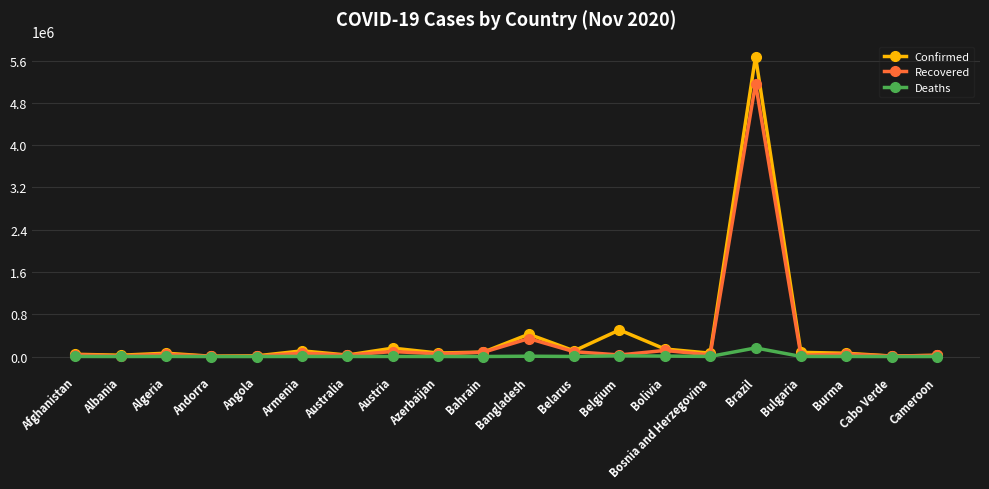

How many lines are shown in the chart?

3